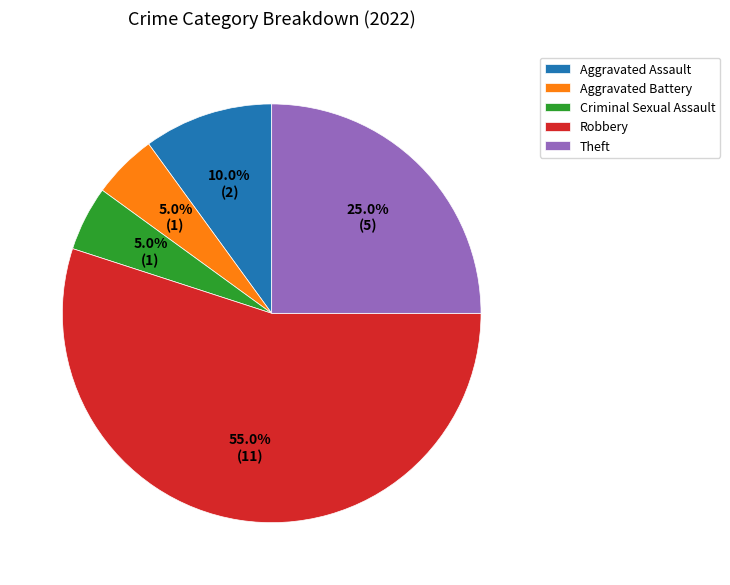

How much of the chart is everything except Aggravated Battery?

95.0%